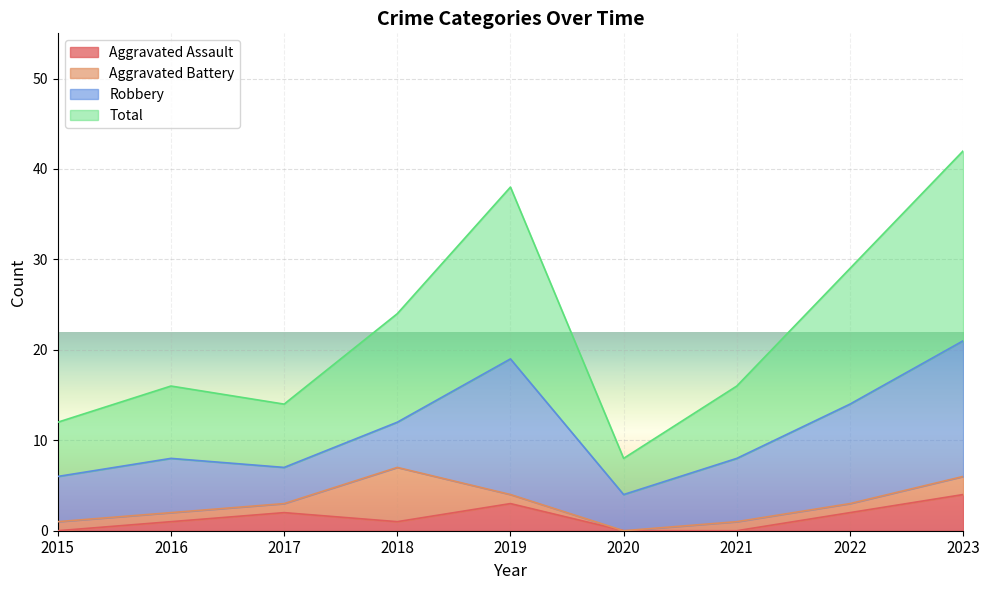

The value of Aggravated Assault at 2022 is 2. True or false?

True